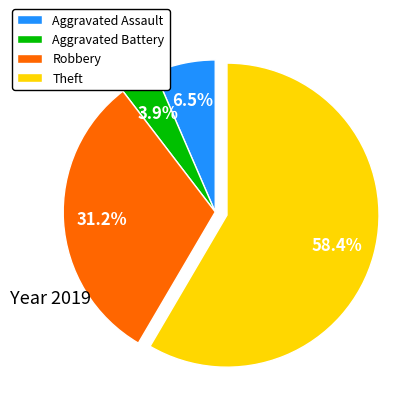

Which slice is the largest?

Theft